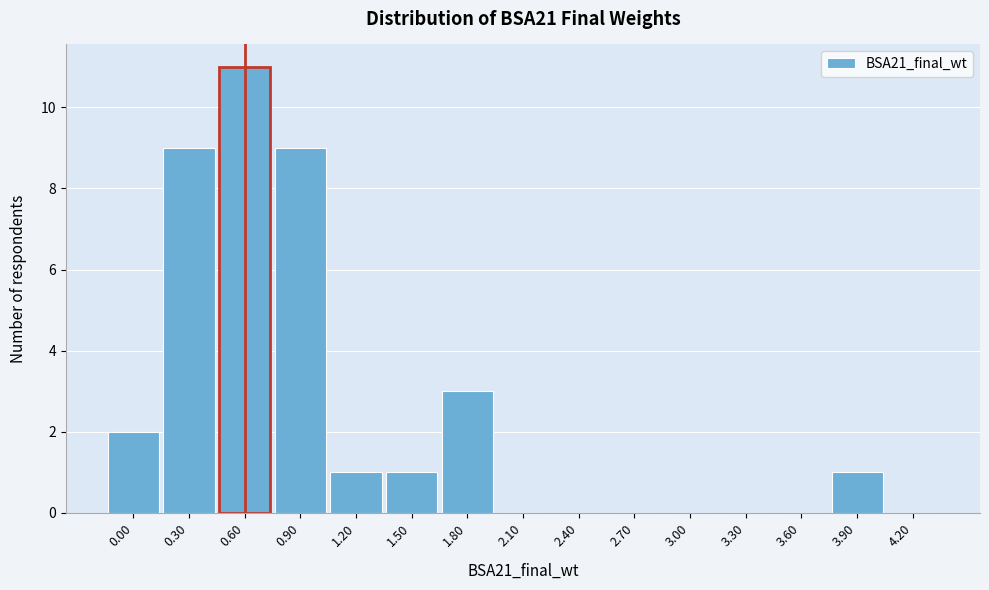

Reading left to right, list all the values displayed in this chart.

0.00=2	0.30=9	0.60=11	0.90=9	1.20=1	1.50=1	1.80=3	2.10=0	2.40=0	2.70=0	3.00=0	3.30=0	3.60=0	3.90=1	4.20=0